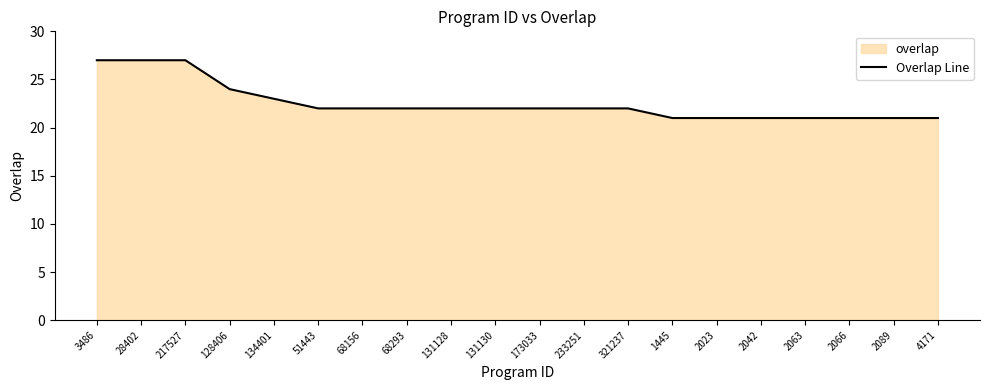

True or false: the data shows 21 at 2063.

True